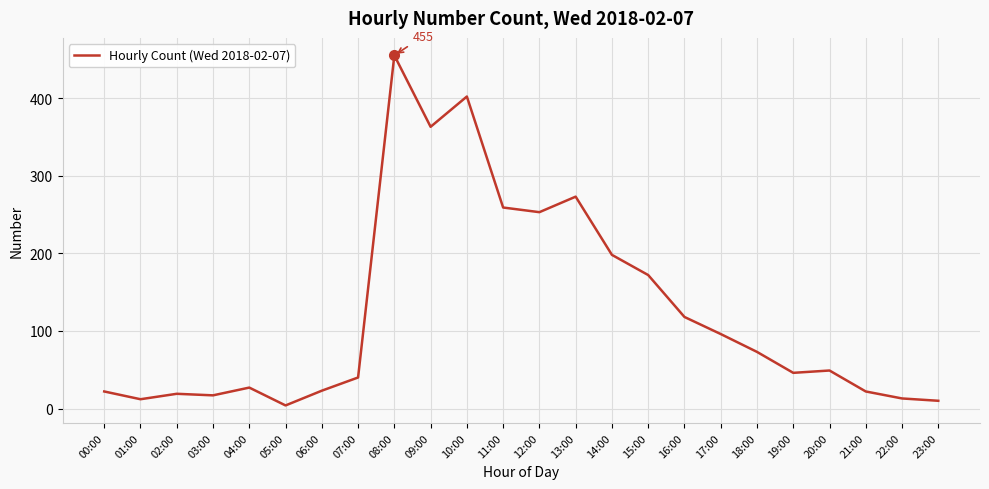

The value at 22:00 is 13. True or false?

True